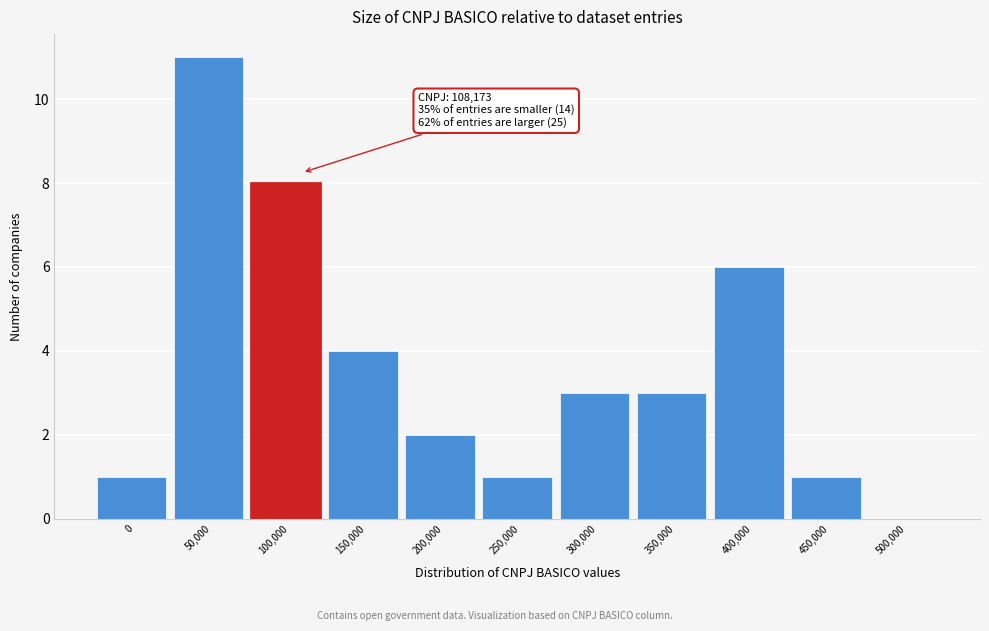

Reading left to right, extract all data points from this chart.

0=1	50,000=11	100,000=8	150,000=4	200,000=2	250,000=1	300,000=3	350,000=3	400,000=6	450,000=1	500,000=0